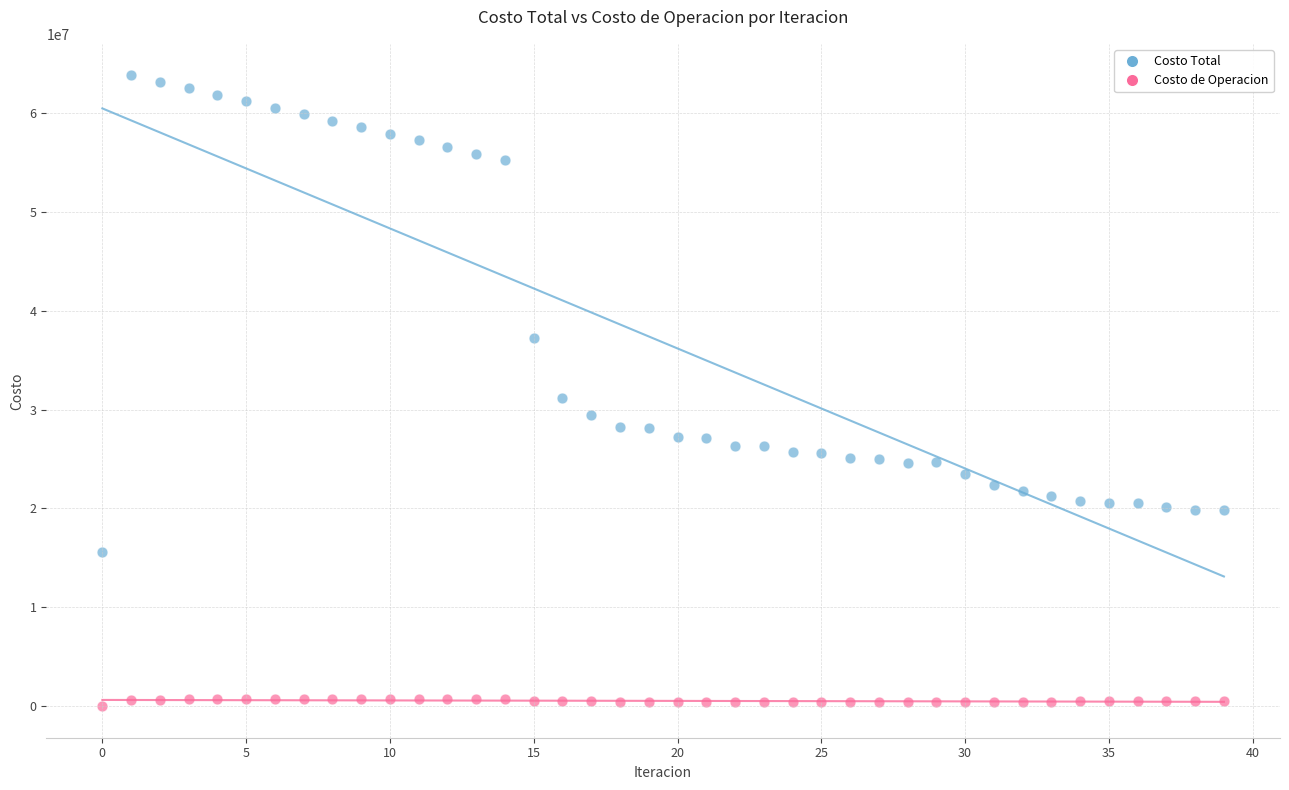

Which series contains the highest Y value?

Costo Total